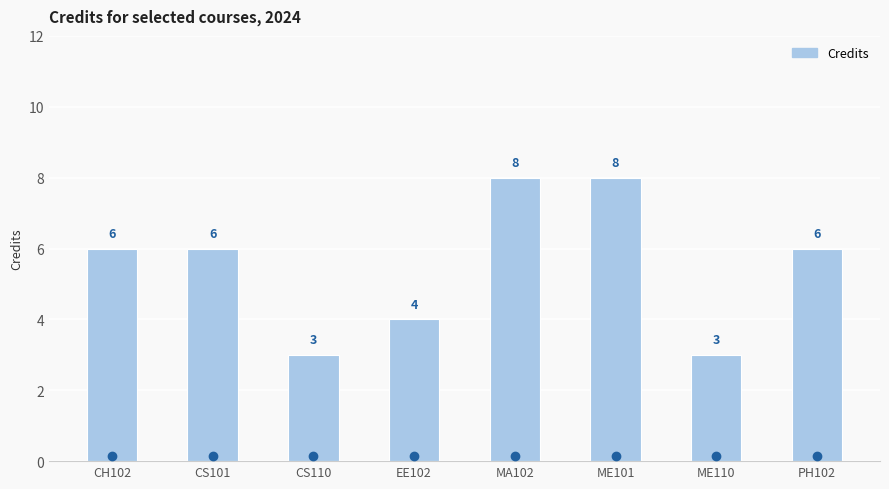

What is the difference between the maximum and minimum values?

5